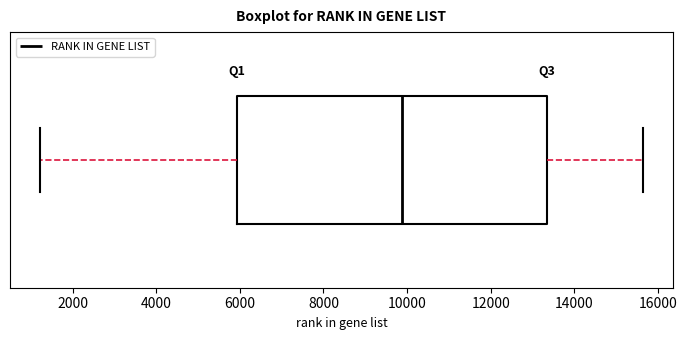

Transcribe this box plot: give where the median line is, the range the box spans, and where the two whiskers end, as read against the x-axis. The values are not printed on the chart, so give them approximately, as read against the axis.

median 9800, box 6000 to 13400, whiskers 1200 to 15600